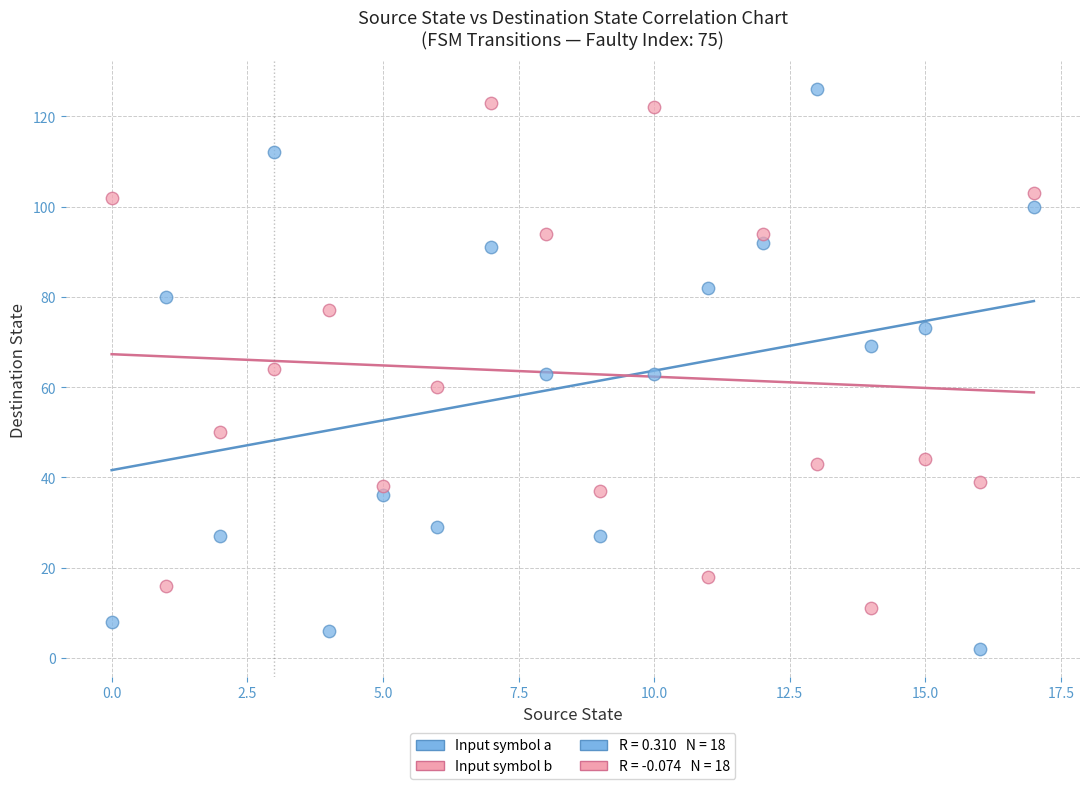

Across all data points, what is the range of Y values (max minus min)?

124